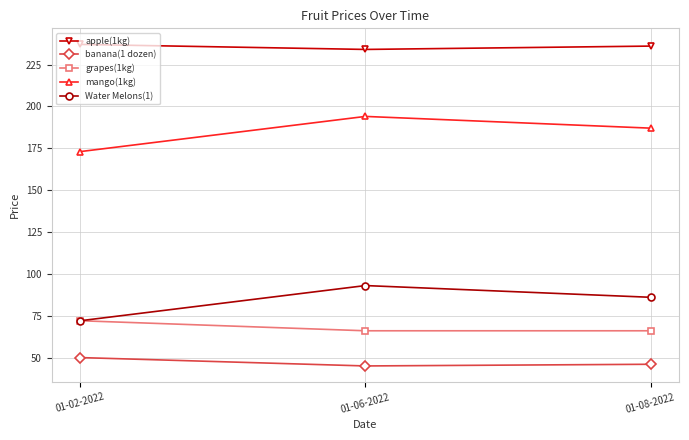

What is the difference between the banana(1 dozen) values at 01-08-2022 and 01-02-2022?

4